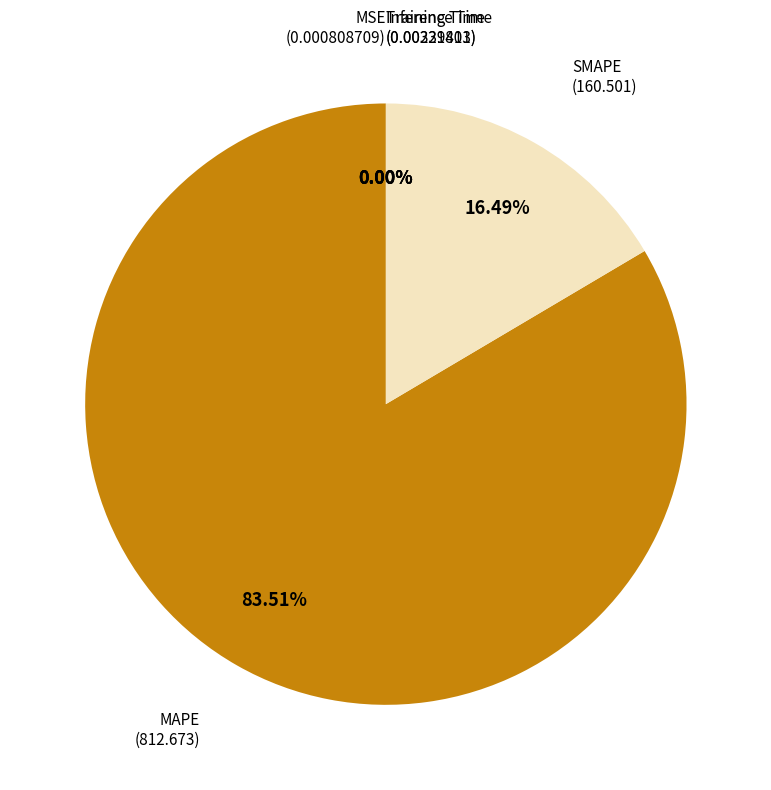

Which slice is the smallest?

MSE